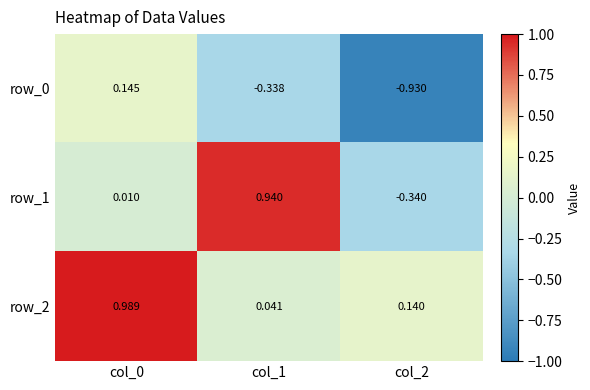

Count the number of data series in this chart.

3